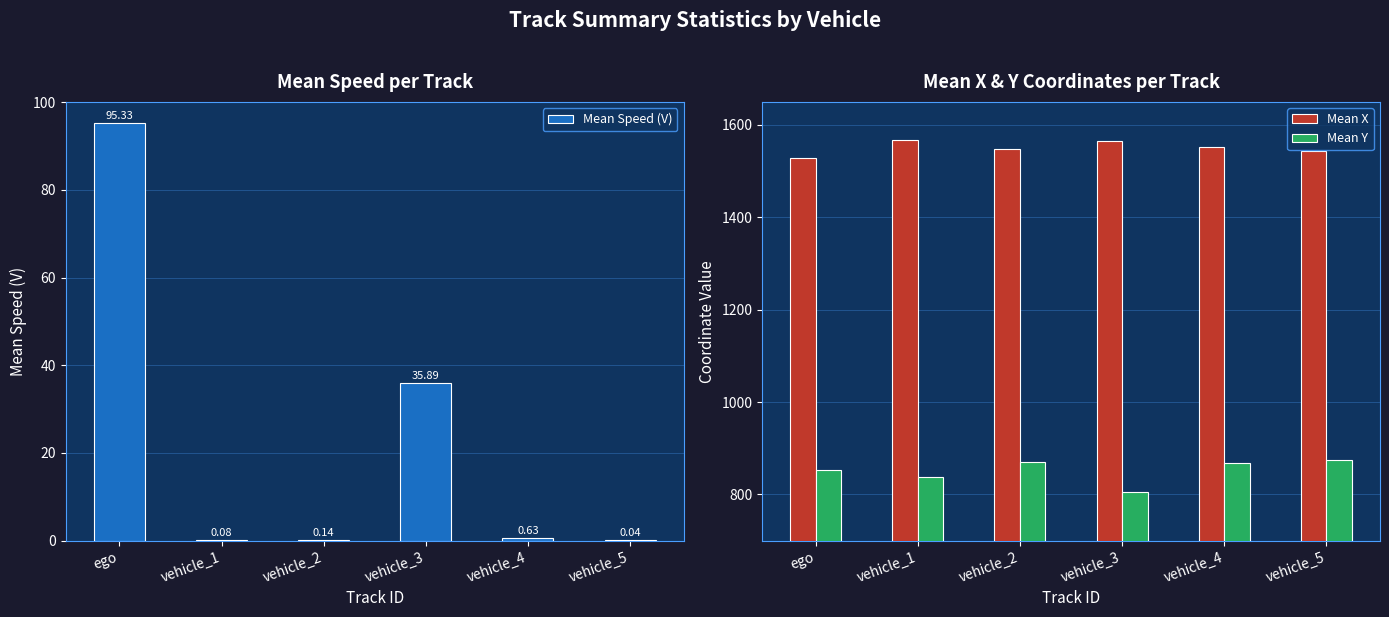

Does the chart contain stacked bars?

No